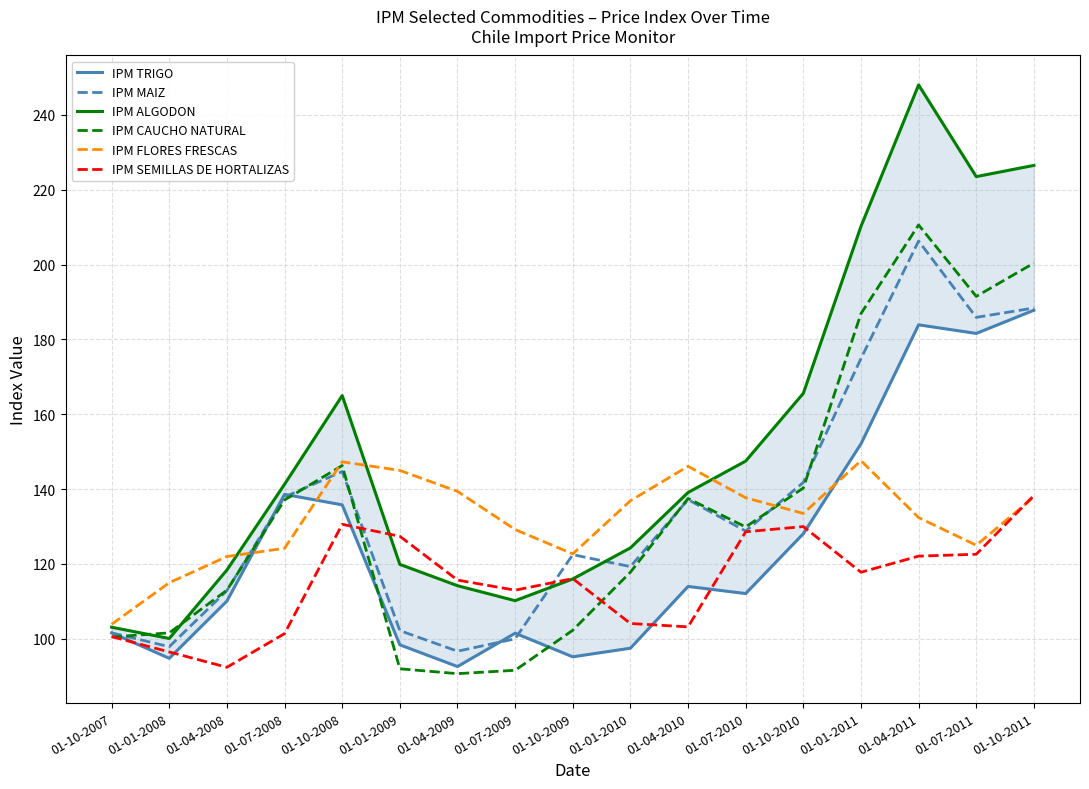

How many lines are shown in the chart?

6